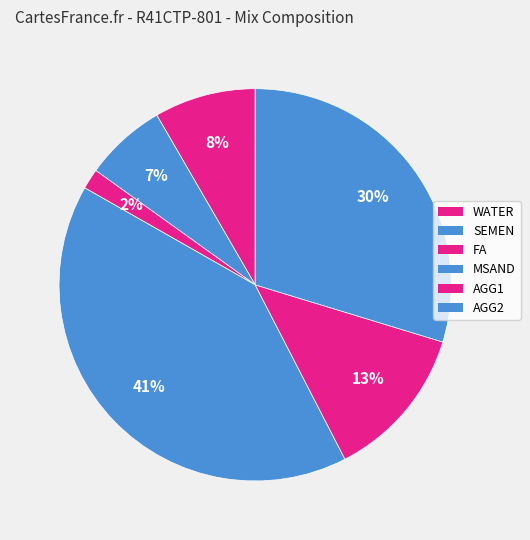

Rank the categories by value from highest to lowest.

MSAND, AGG2, AGG1, WATER, SEMEN, FA